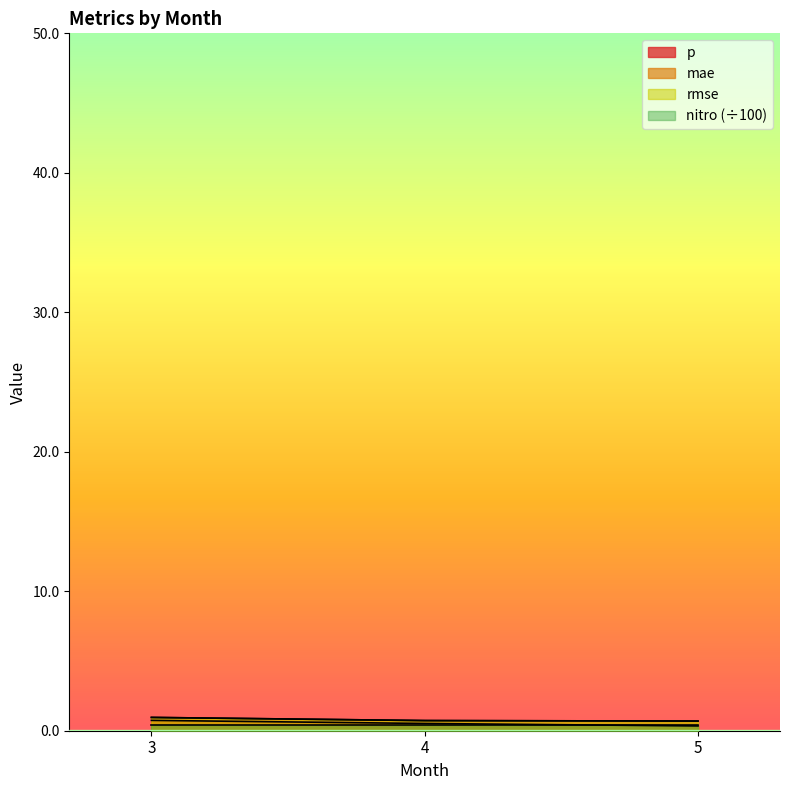

Does the chart display data point markers on the line(s)?

No